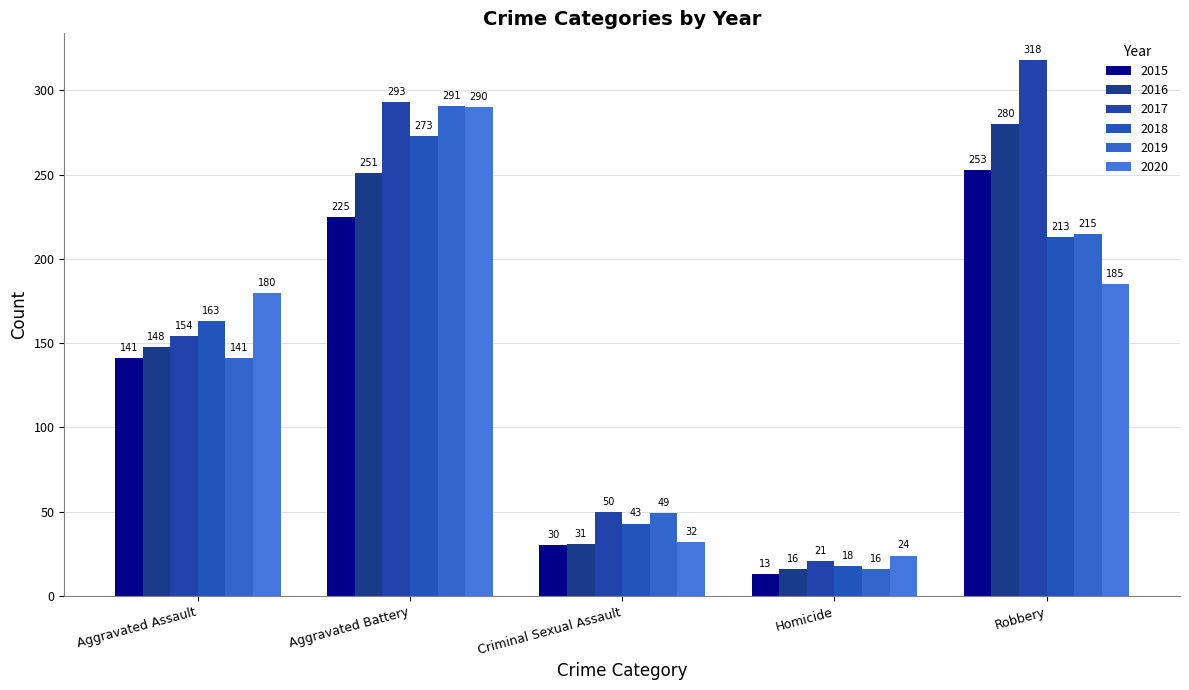

How many groups of bars are there?

5